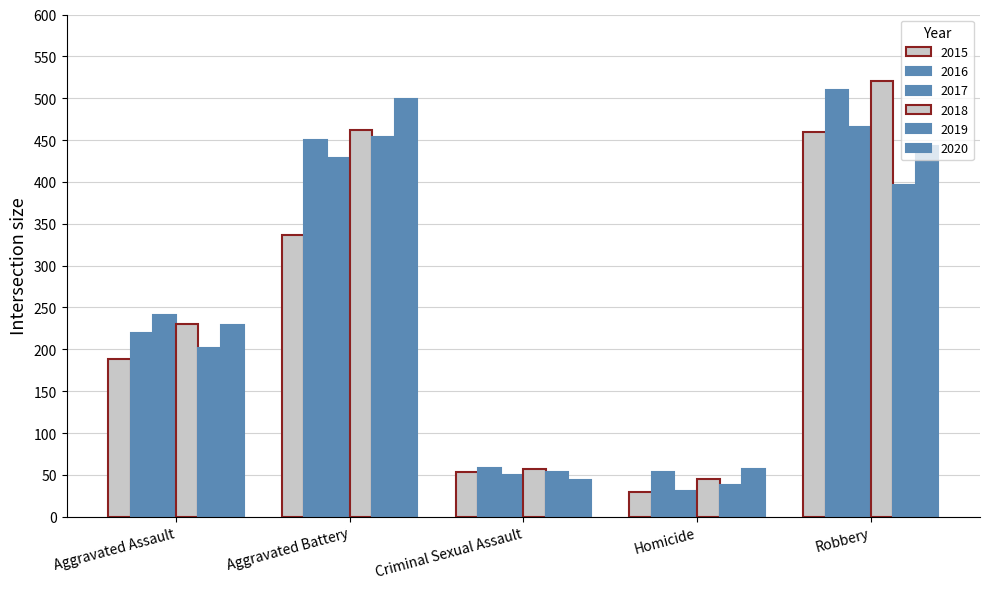

True or false: 2018 has a value of 89 at Criminal Sexual Assault.

False